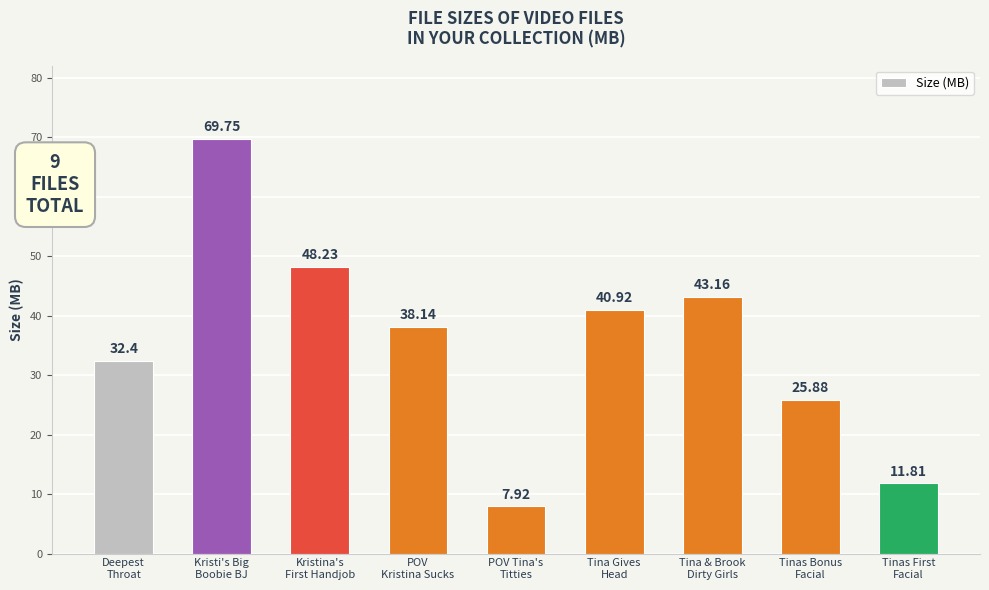

Are the bars horizontal?

No